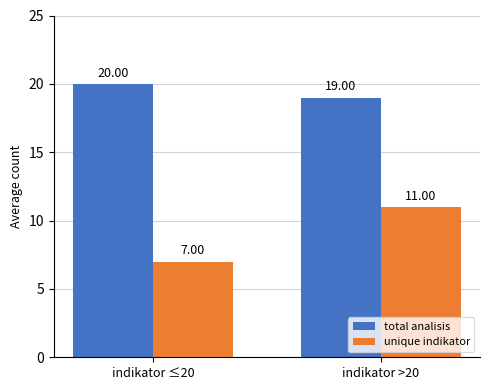

What is the difference between the maximum and minimum values in the unique indikator series?

4